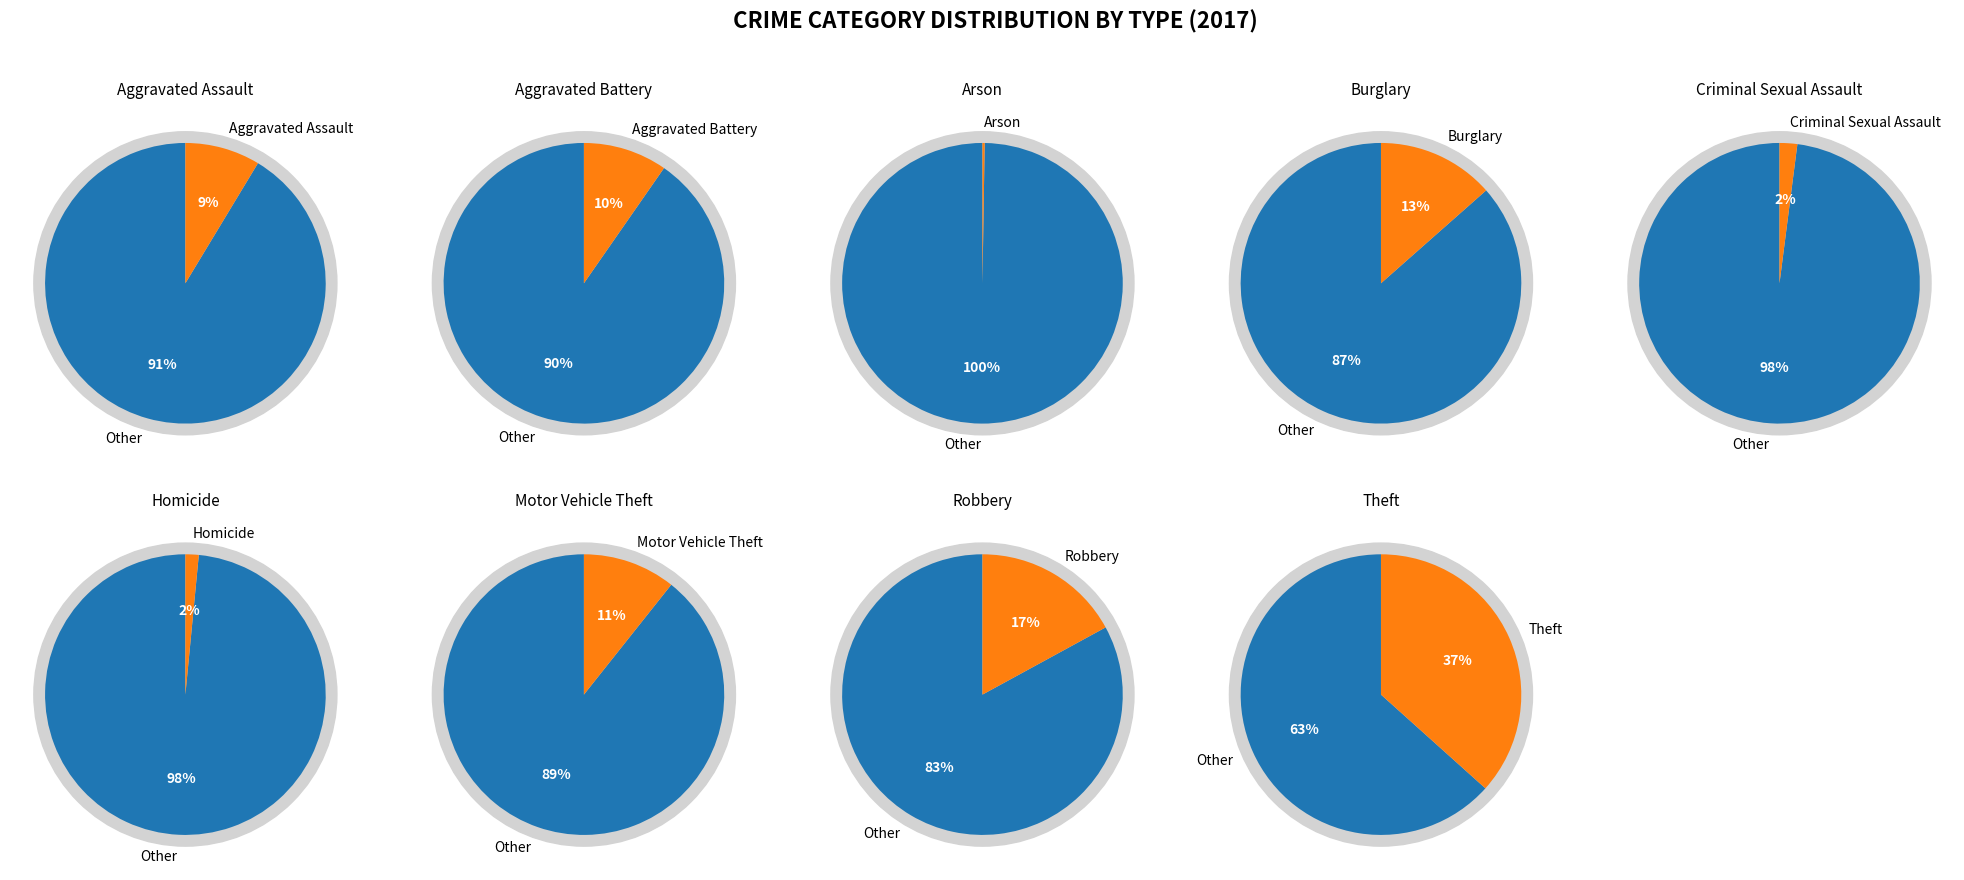

True or false: Homicide accounts for 2% of the total.

True